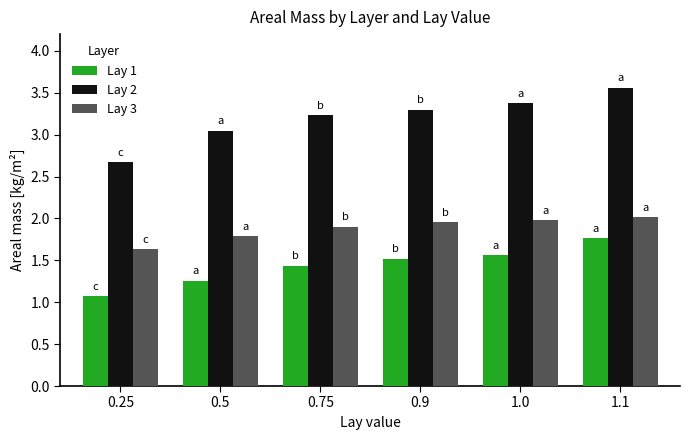

What is the smallest value displayed?

1.1